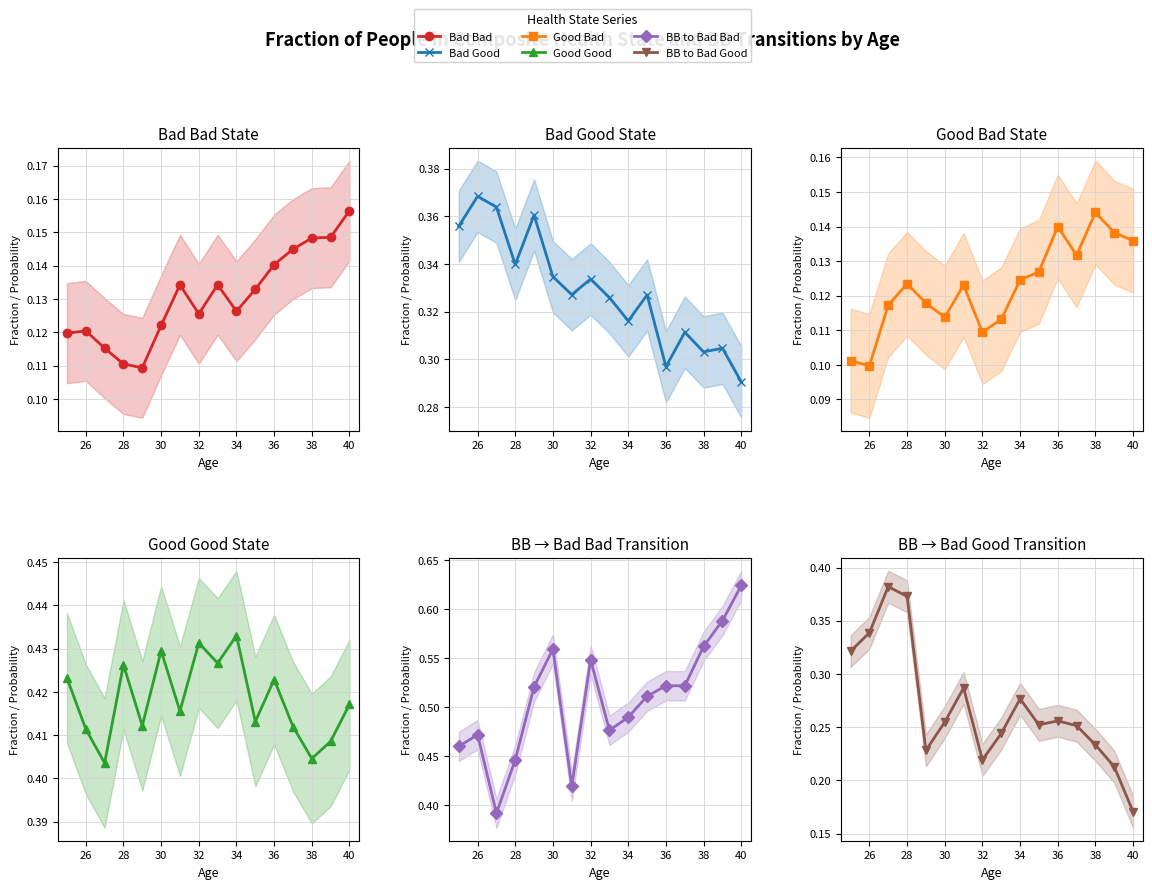

Count the number of categories in the chart.

16